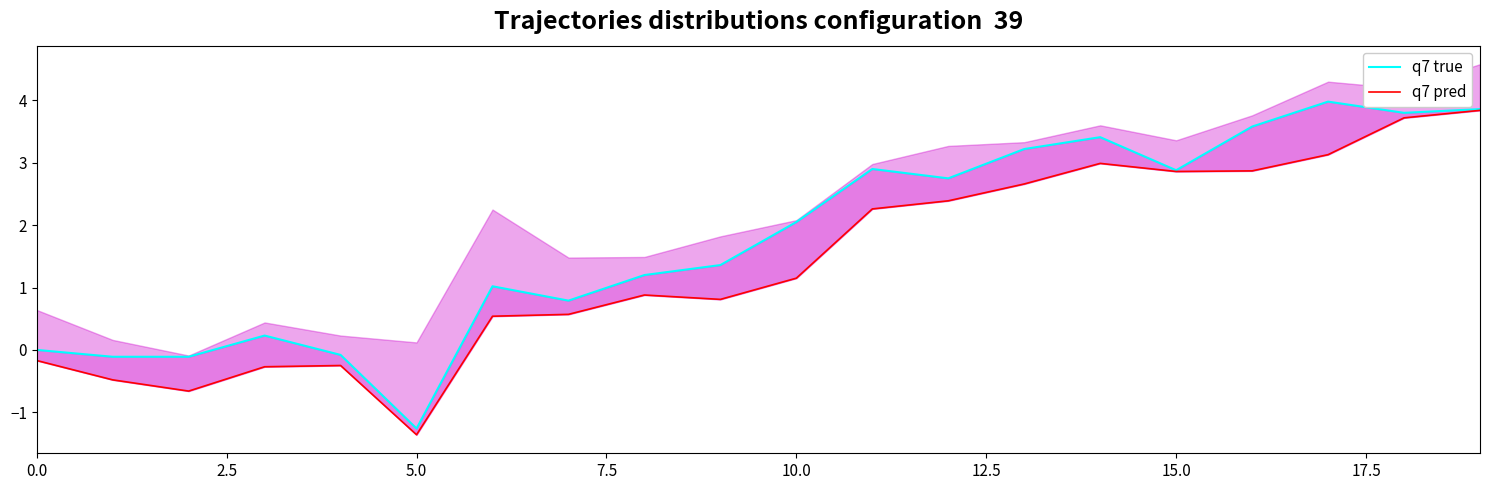

How many categories are shown in the chart?

20